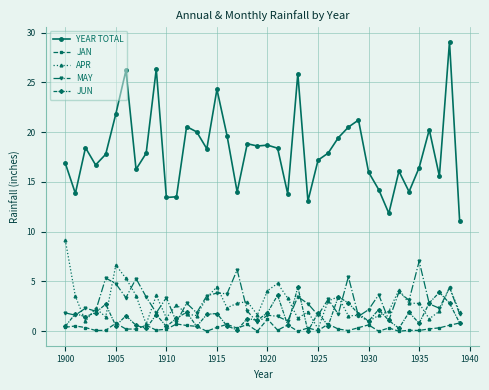

What is the maximum value for JUN?

4.4